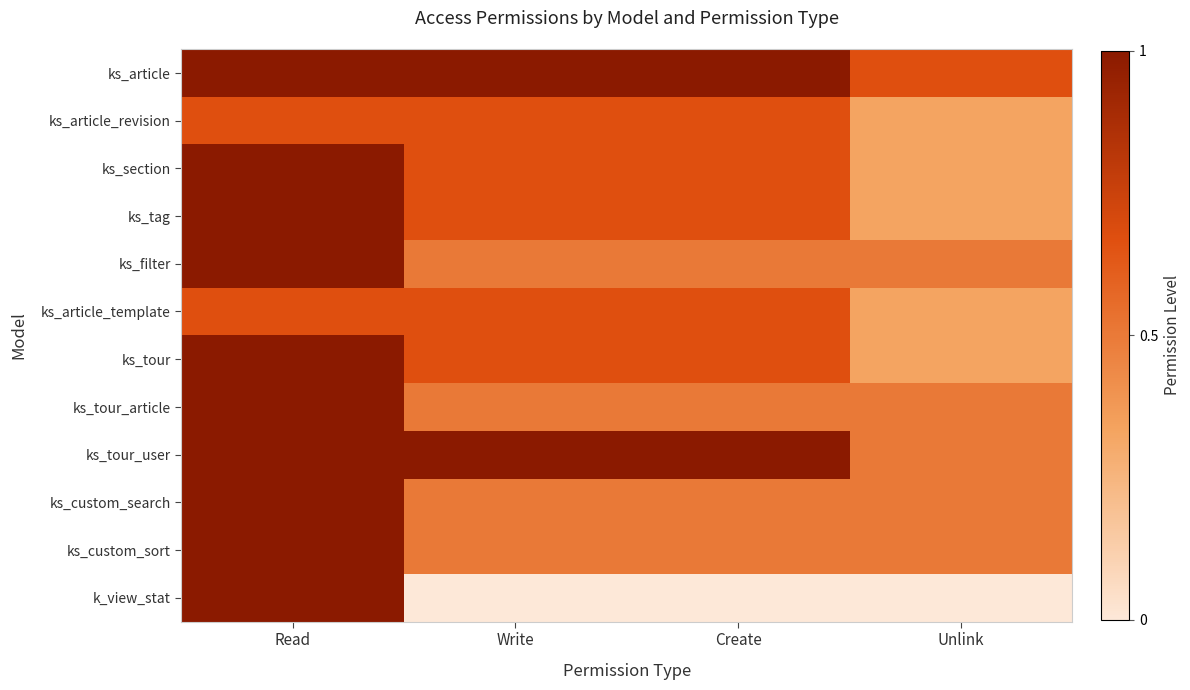

Rank the series by their maximum value, from lowest to highest.

ks_article_revision, ks_article_template, ks_article, ks_section, ks_tag, ks_filter, ks_tour, ks_tour_article, ks_tour_user, ks_custom_search, ks_custom_sort, k_view_stat